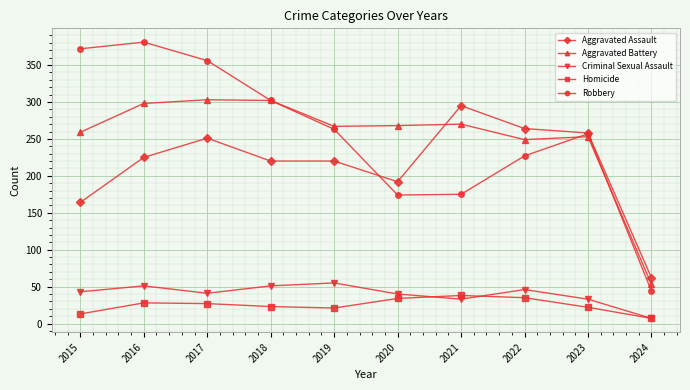

What is the difference between the highest and lowest values at 2024?

55